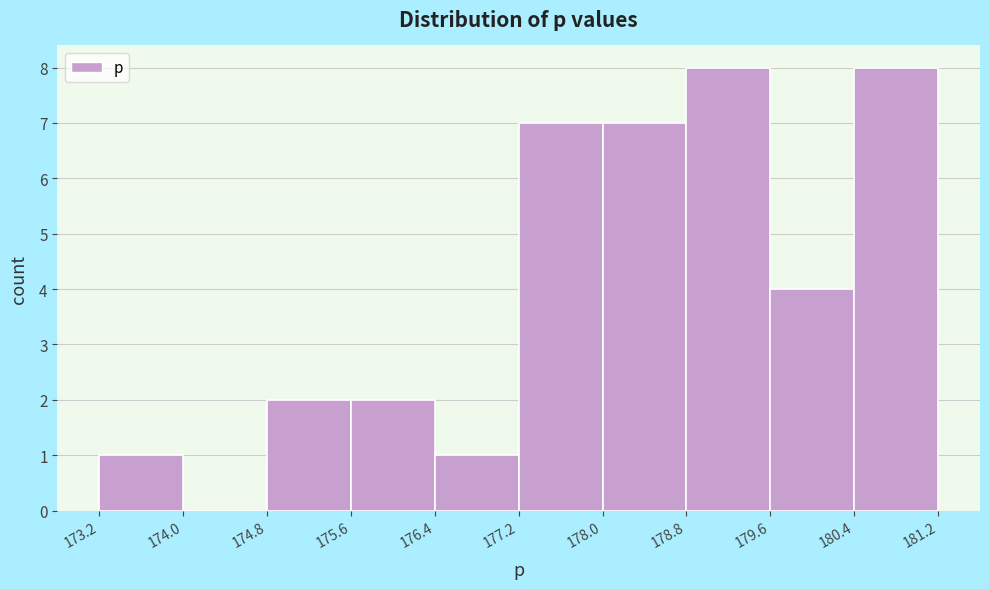

Reading left to right, transcribe this chart: for each bar, give the range it covers on the x-axis and its height. The values are not printed on the chart, so give them approximately, as read against the axis.

173.2 to 174.0: 1
174.0 to 174.8: 0
174.8 to 175.6: 2
175.6 to 176.4: 2
176.4 to 177.2: 1
177.2 to 178.0: 7
178.0 to 178.8: 7
178.8 to 179.6: 8
179.6 to 180.4: 4
180.4 to 181.2: 8